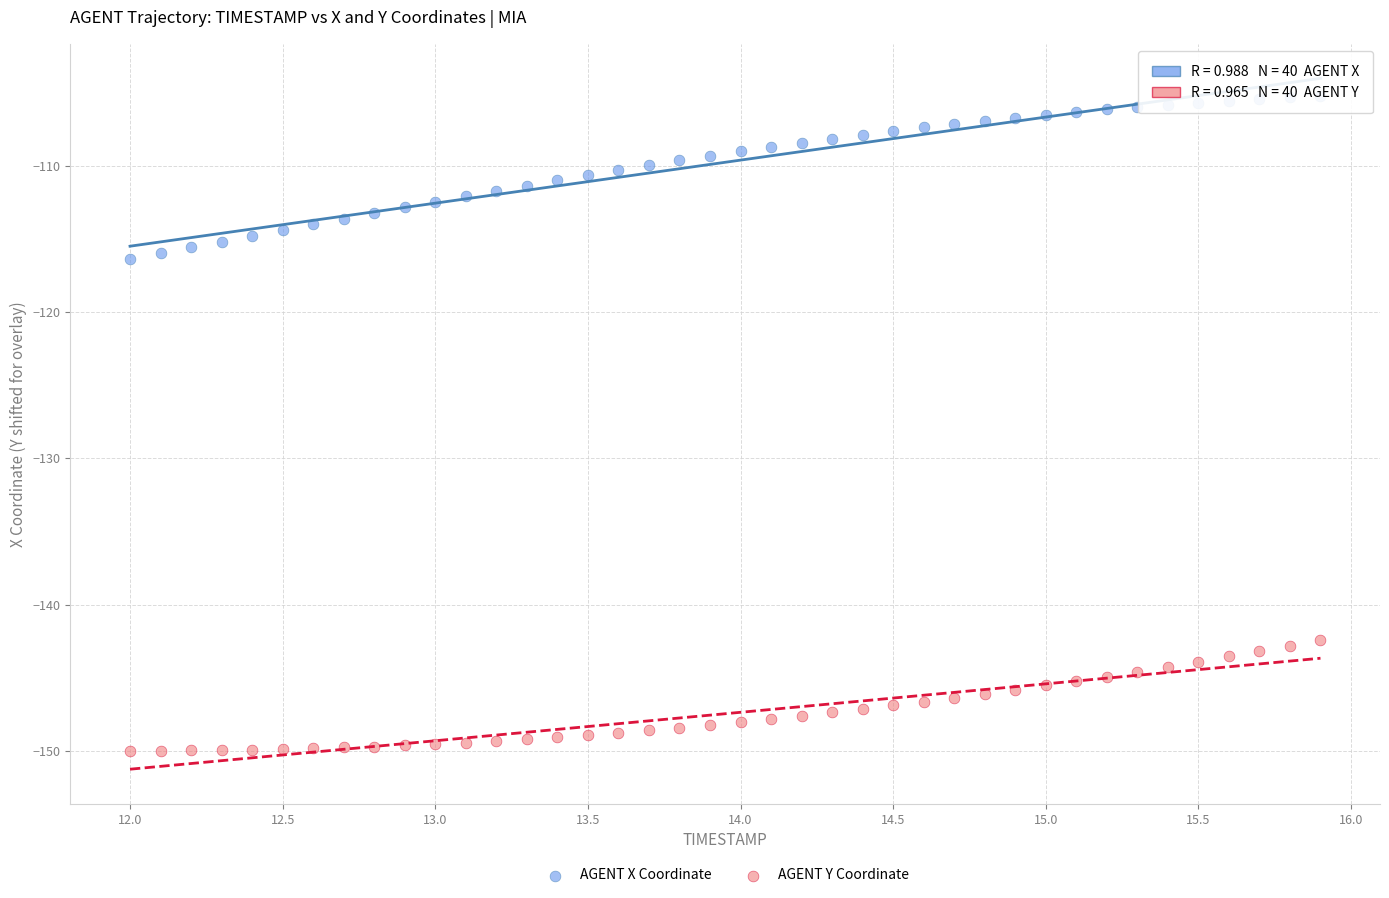

Across all data points, what is the range of X values (max minus min)?

3.9